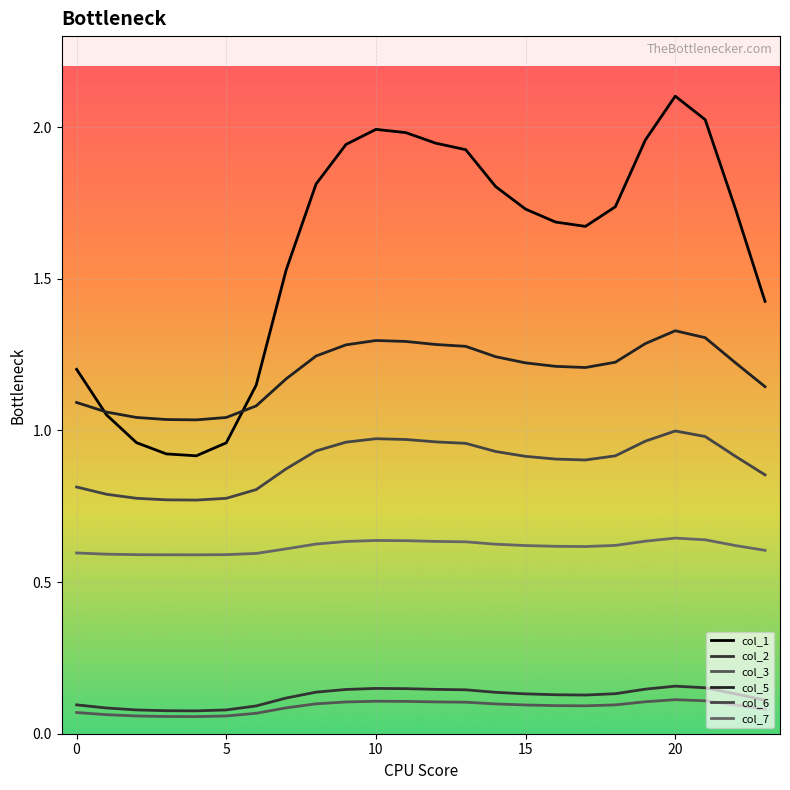

How many lines are shown in the chart?

6